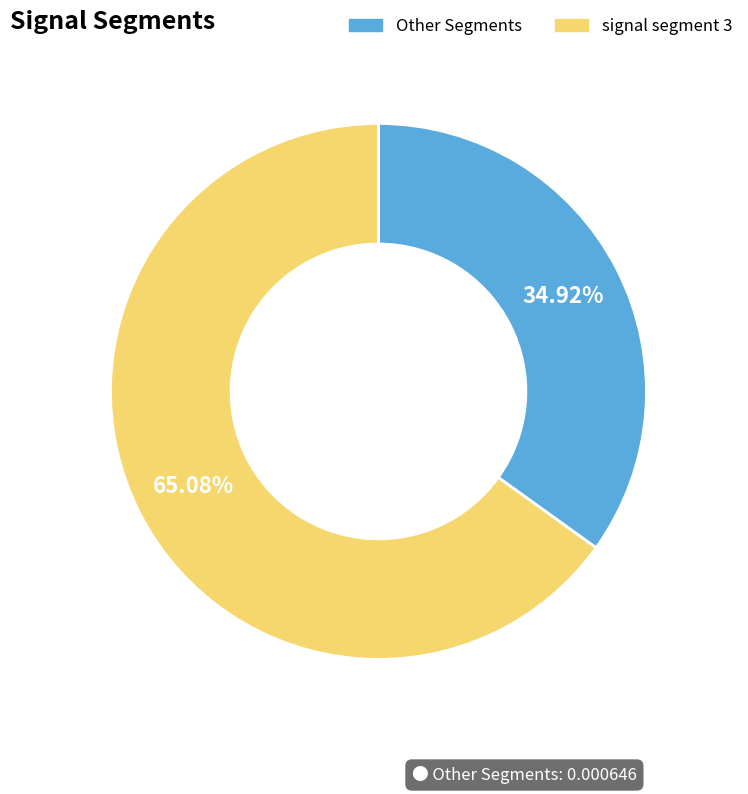

To the nearest percent, what is the difference between the largest and smallest slice percentages?

30%